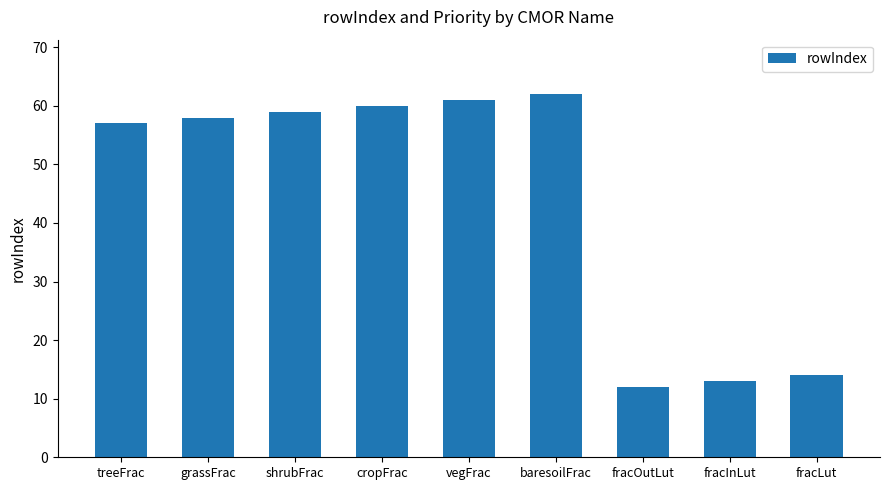

Between cropFrac and shrubFrac, which is larger?

cropFrac